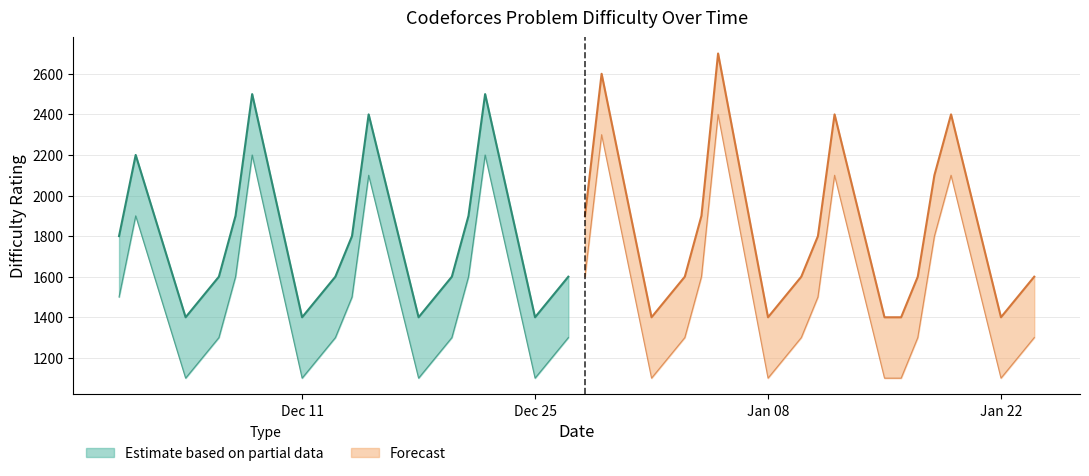

What is the lowest value of the Lower series?

1100